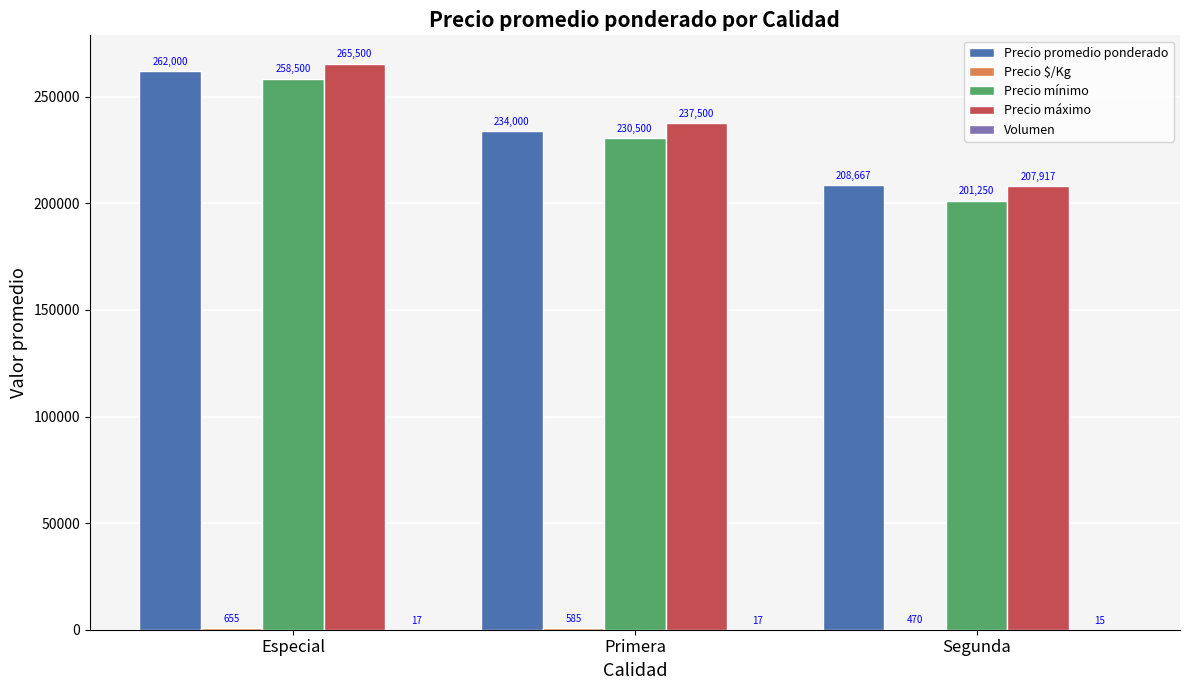

Which category has the highest value in the Precio promedio ponderado series?

Especial